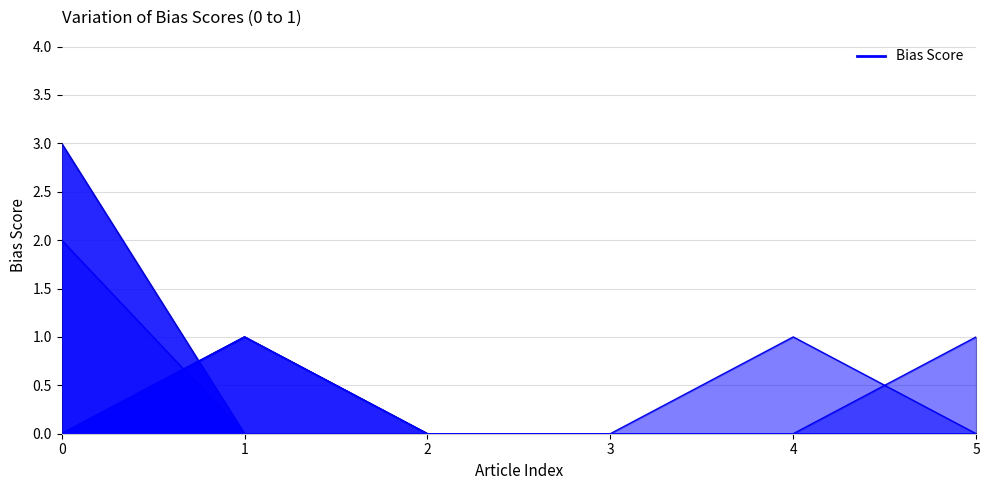

True or false: t_b_seconds has a value of 0 at 1.

False